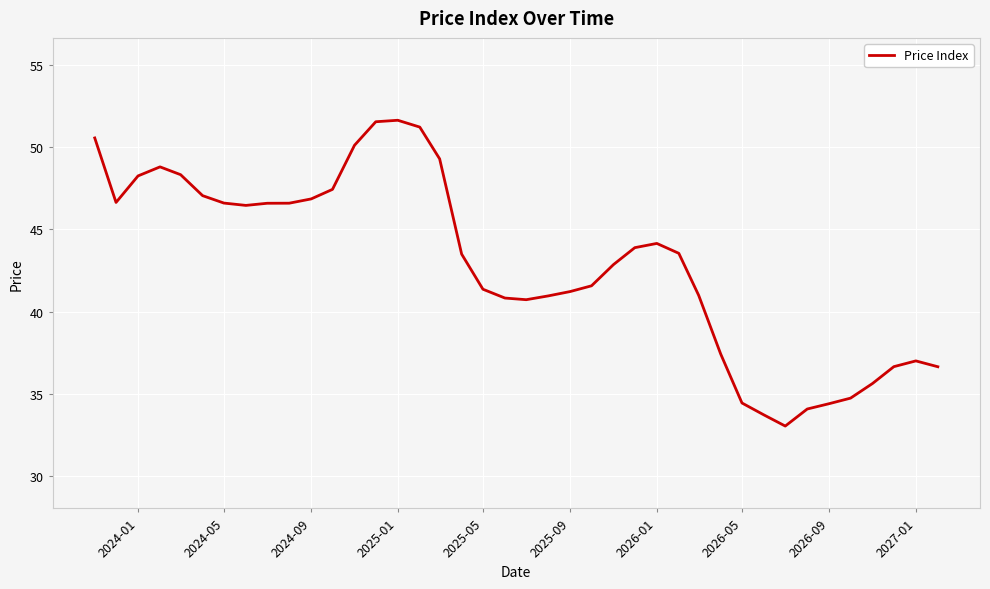

What is the maximum value shown in the chart?

51.6